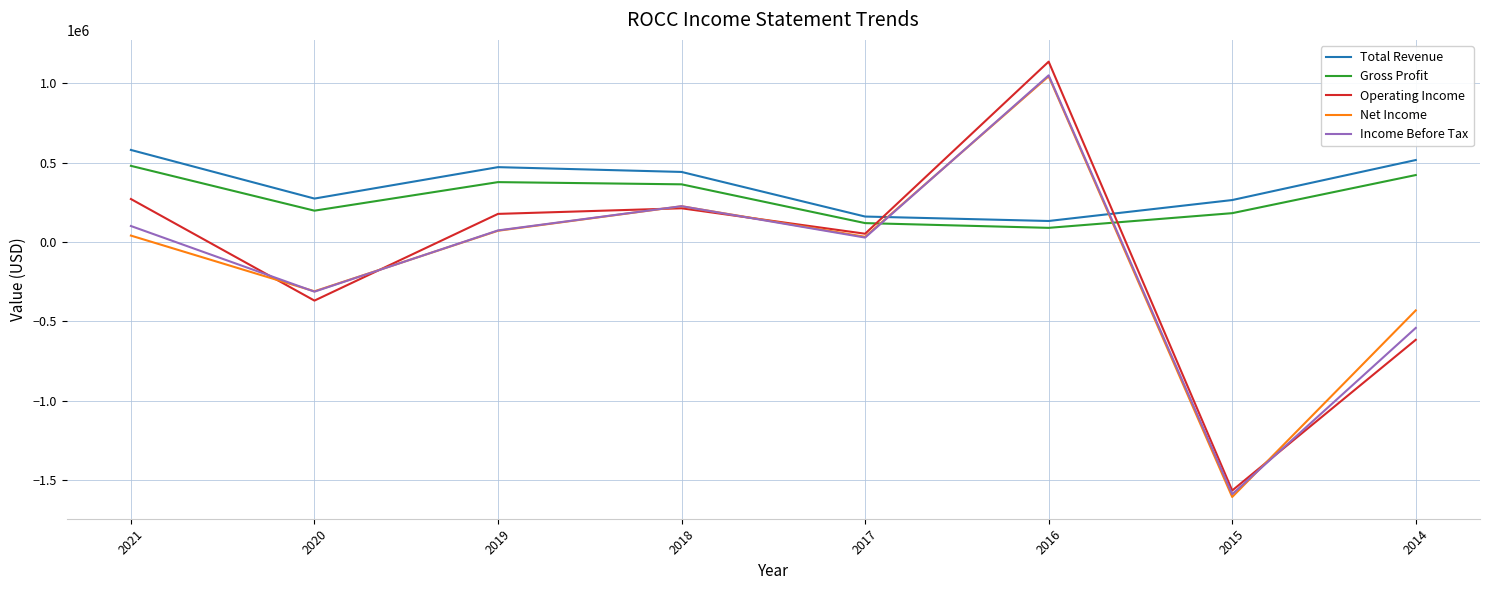

The value of Total Revenue at 2018 is 441000. True or false?

True